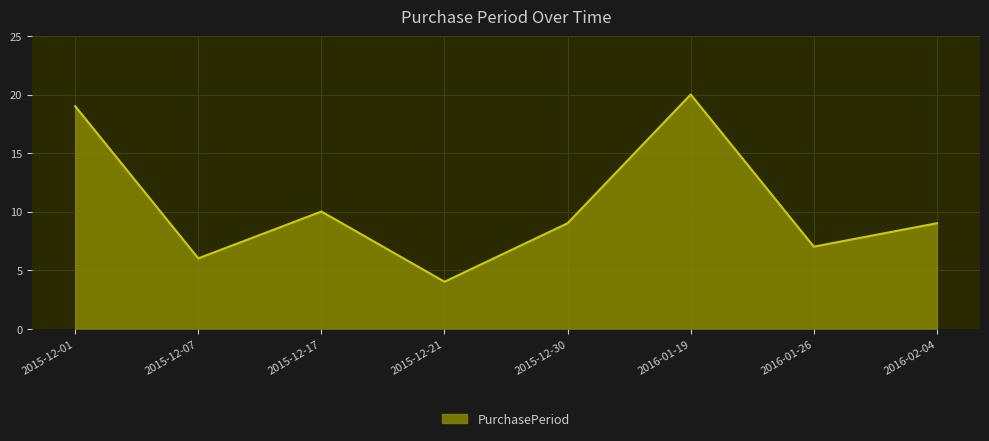

What position from the left is 2015-12-07?

2